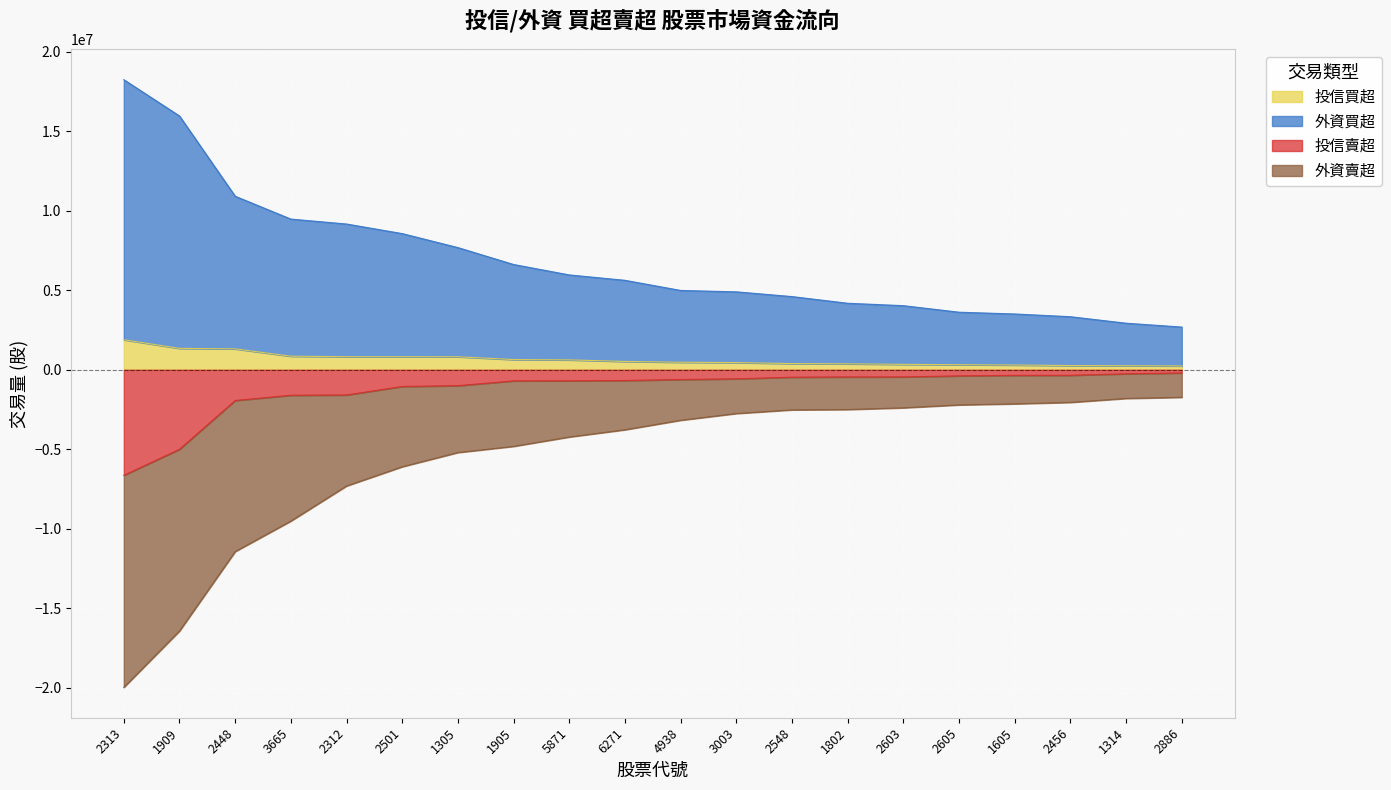

What is the label of the 9th point from the left?

5871